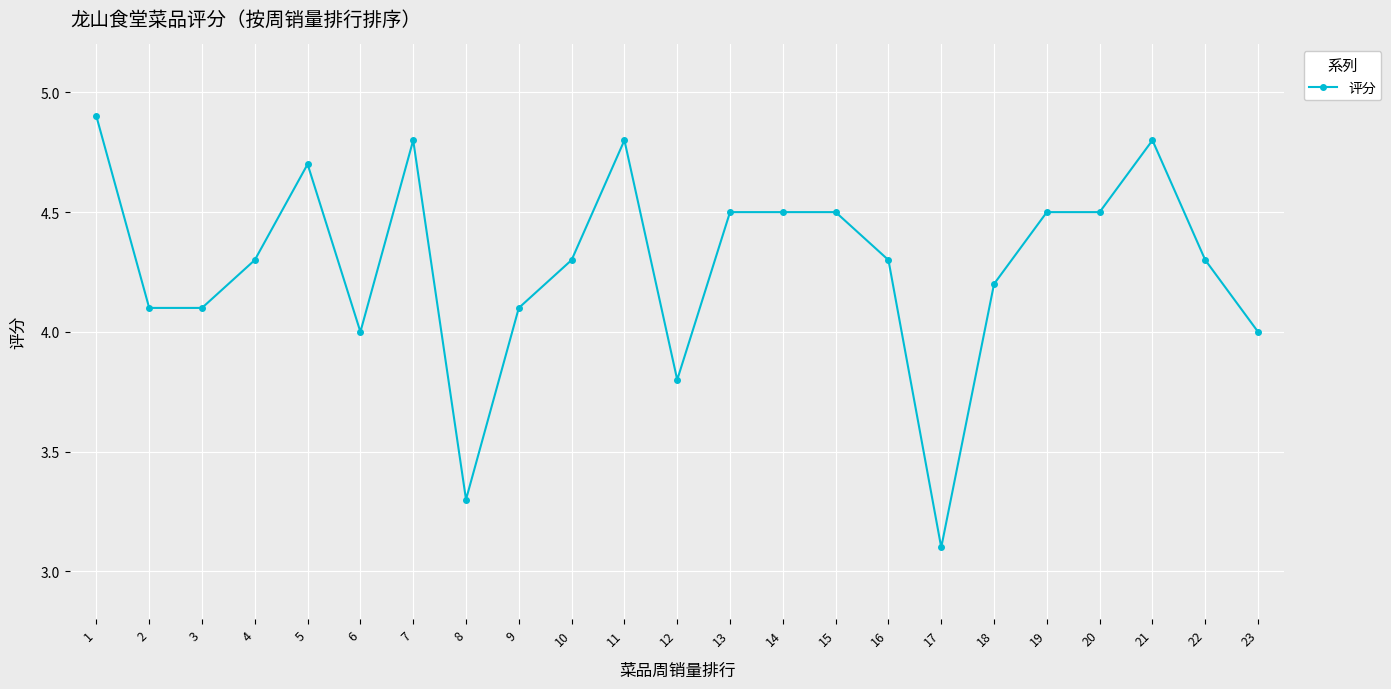

What value does the data have at 15?

4.5